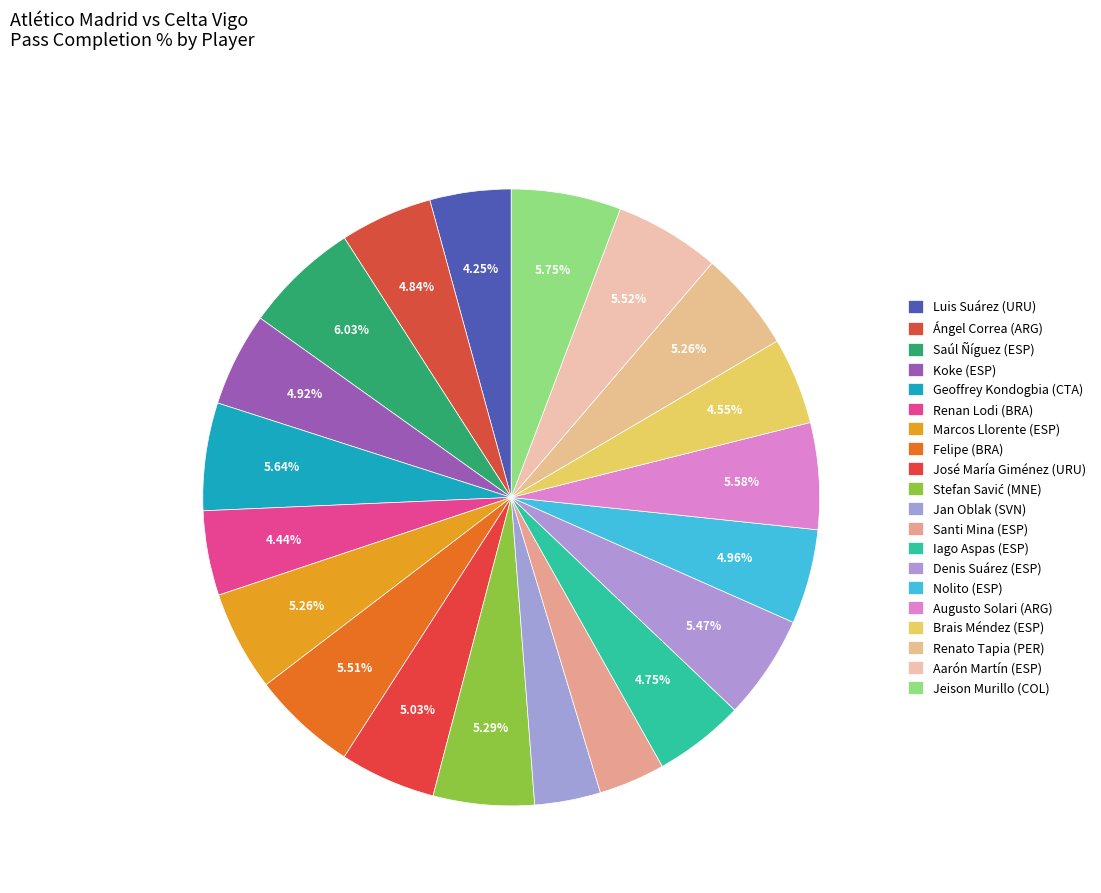

How many slices are in this pie chart?

20